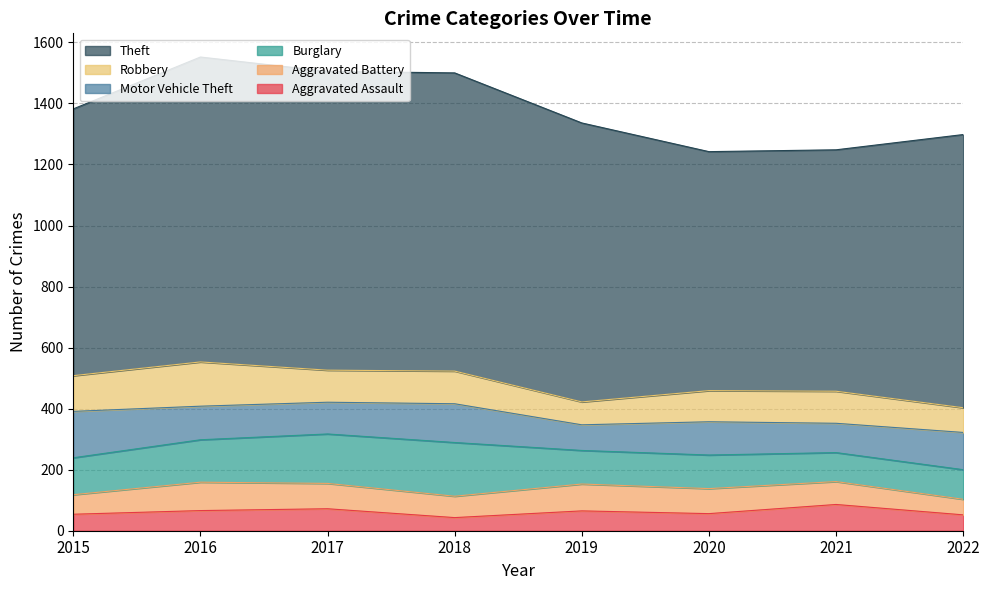

Reading right to left, what are all the values shown in this chart?

Aggravated Assault: 2022=52	2021=86	2020=56	2019=65	2018=43	2017=72	2016=66	2015=54
Aggravated Battery: 2022=51	2021=75	2020=82	2019=88	2018=70	2017=83	2016=93	2015=64
Burglary: 2022=97	2021=95	2020=110	2019=110	2018=176	2017=162	2016=139	2015=121
Motor Vehicle Theft: 2022=122	2021=96	2020=109	2019=84	2018=127	2017=104	2016=110	2015=152
Robbery: 2022=81	2021=105	2020=102	2019=75	2018=107	2017=105	2016=145	2015=117
Theft: 2022=895	2021=791	2020=783	2019=914	2018=977	2017=979	2016=999	2015=874